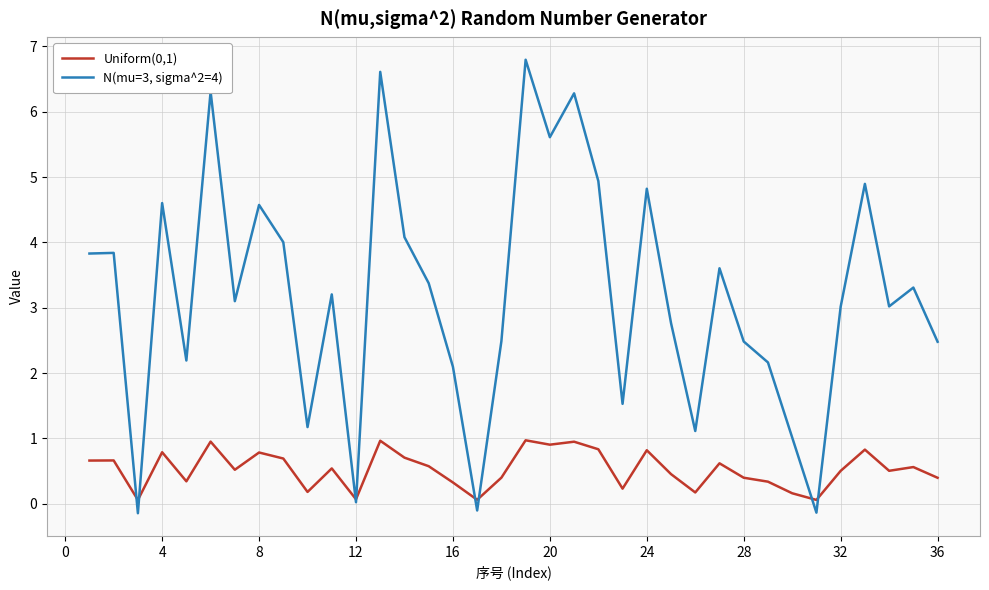

What is the greatest value displayed?

6.8